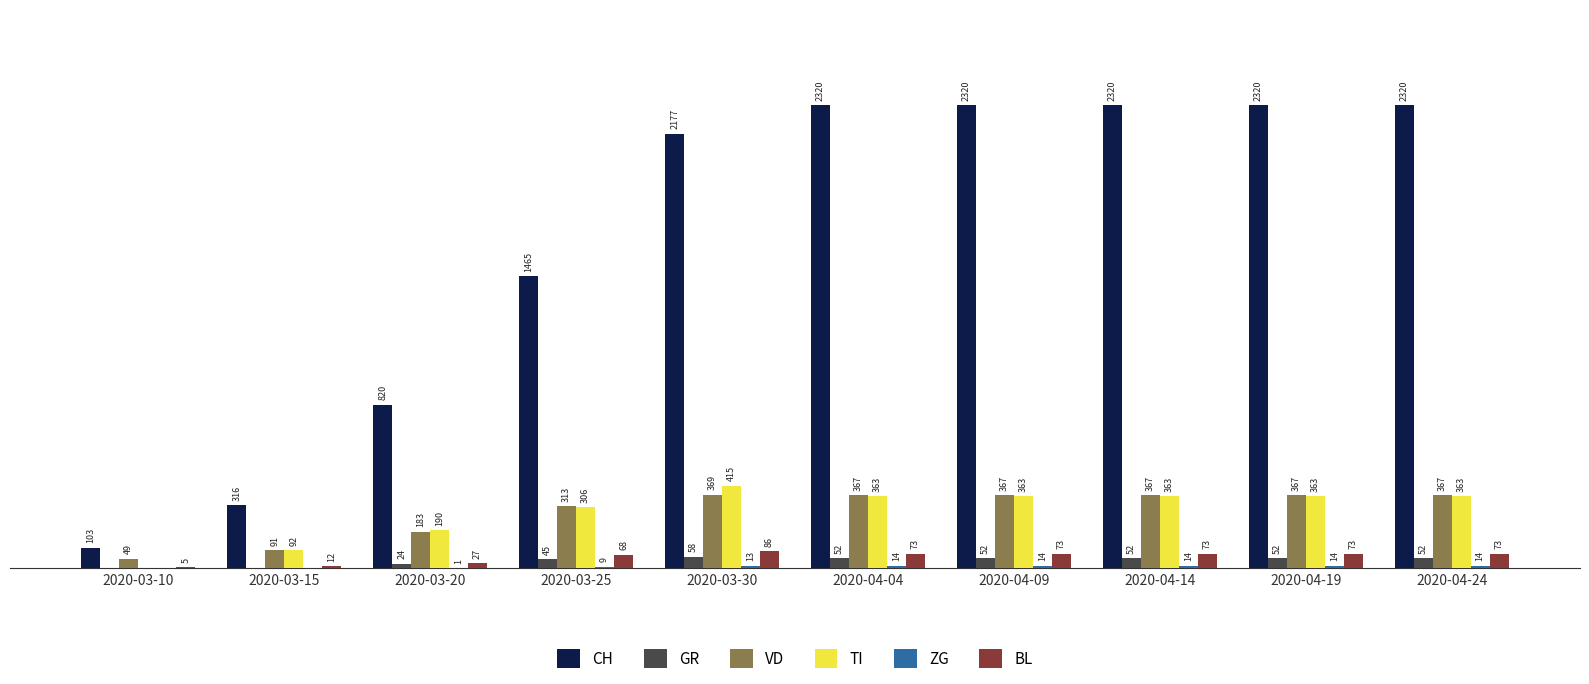

Where does the BL series first go above 73?

2020-03-30